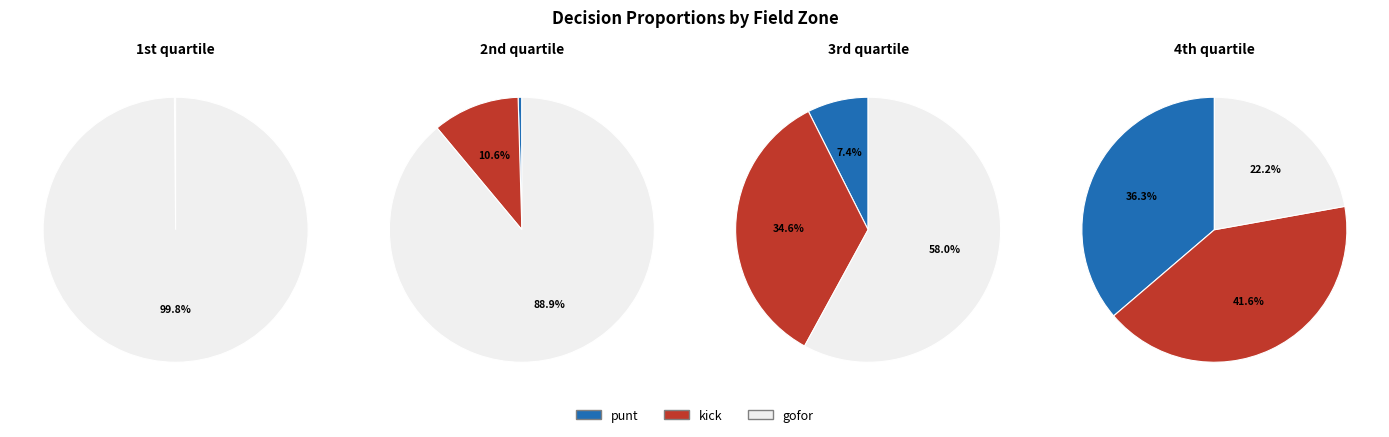

Is 2 the majority of the pie?

No